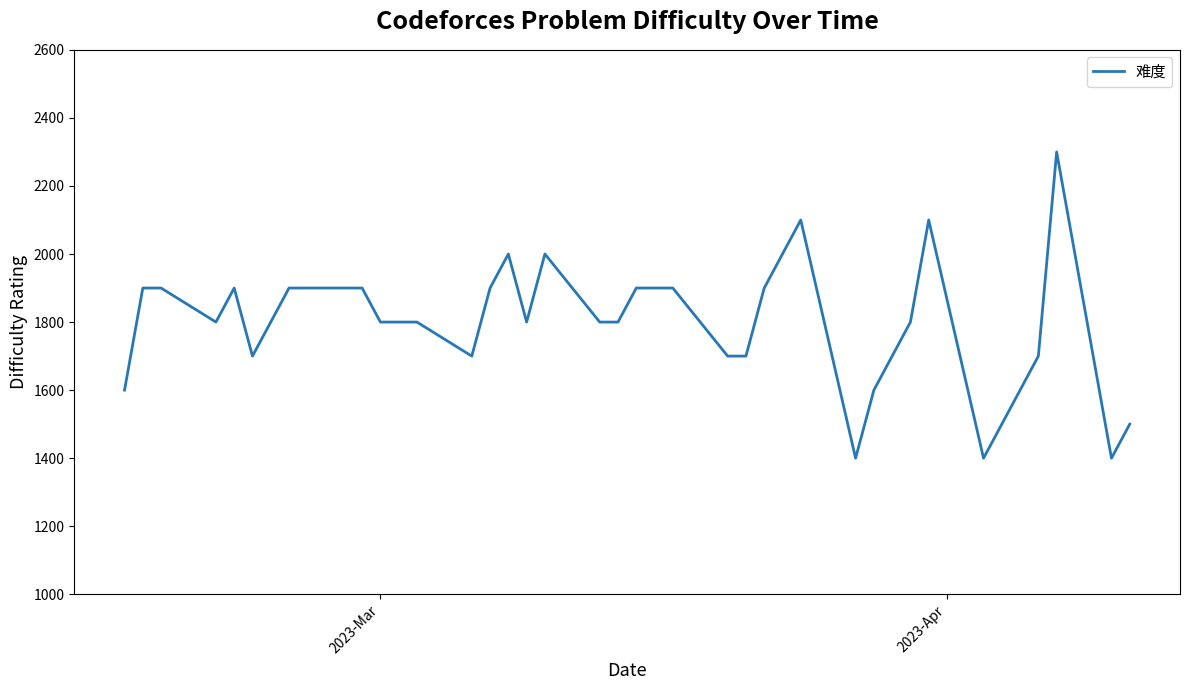

What is the smallest value displayed?

1400